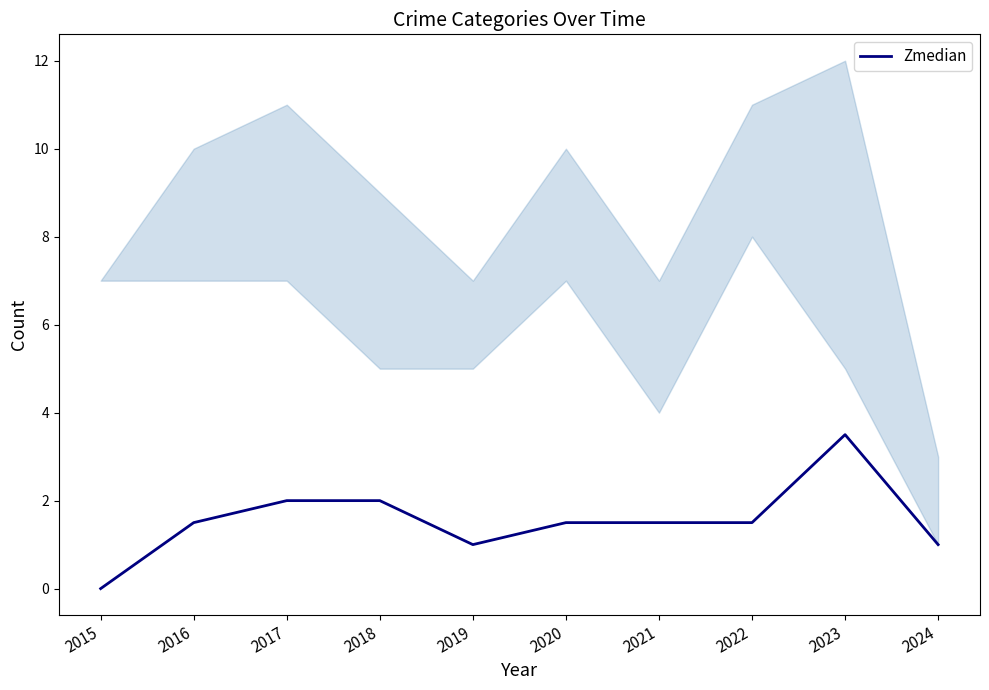

What is the difference between the values at 2016 and 2024?

0.5